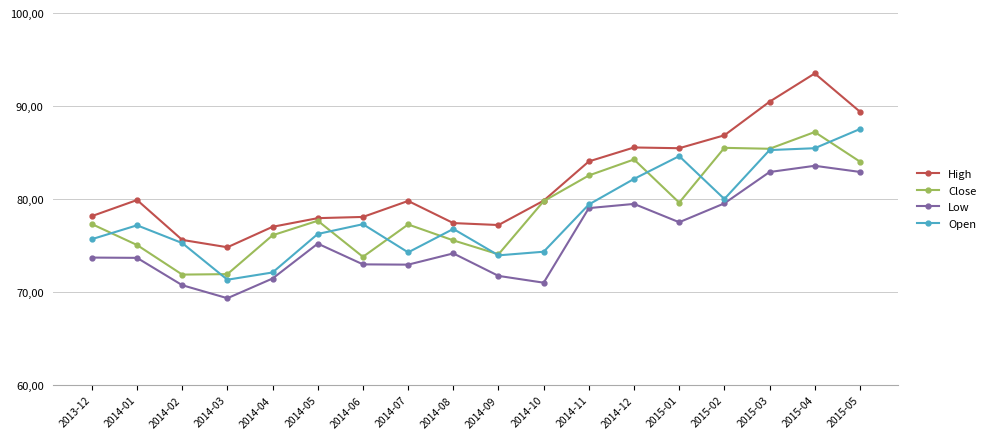

Is this an area chart (filled region under the line)?

No